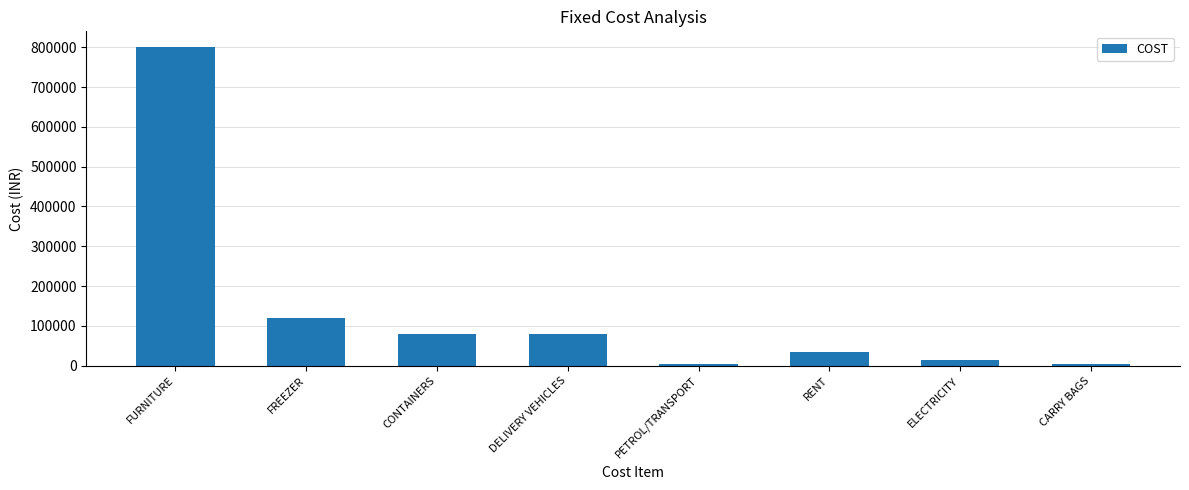

True or false: the data shows 35000 at RENT.

True